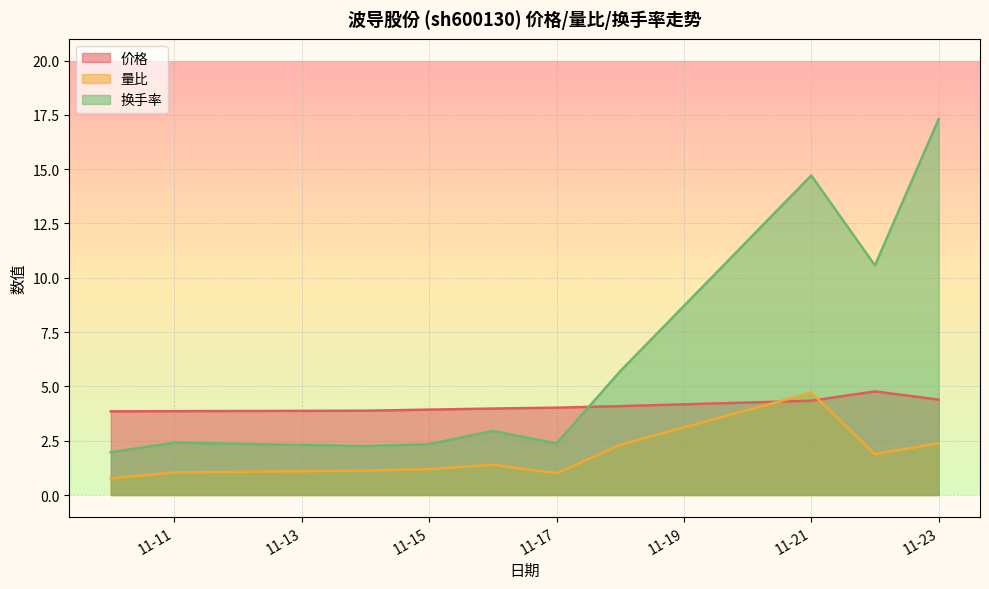

Reading left to right, what are all the values shown in this chart?

价格: 3.9	3.9	3.9	3.9	4.0	4.0	4.1	4.3	4.8	4.4
量比: 0.8	1.0	1.1	1.2	1.4	1.0	2.3	4.7	1.9	2.4
换手率: 2.0	2.4	2.2	2.3	3.0	2.4	5.7	14.7	10.6	17.3